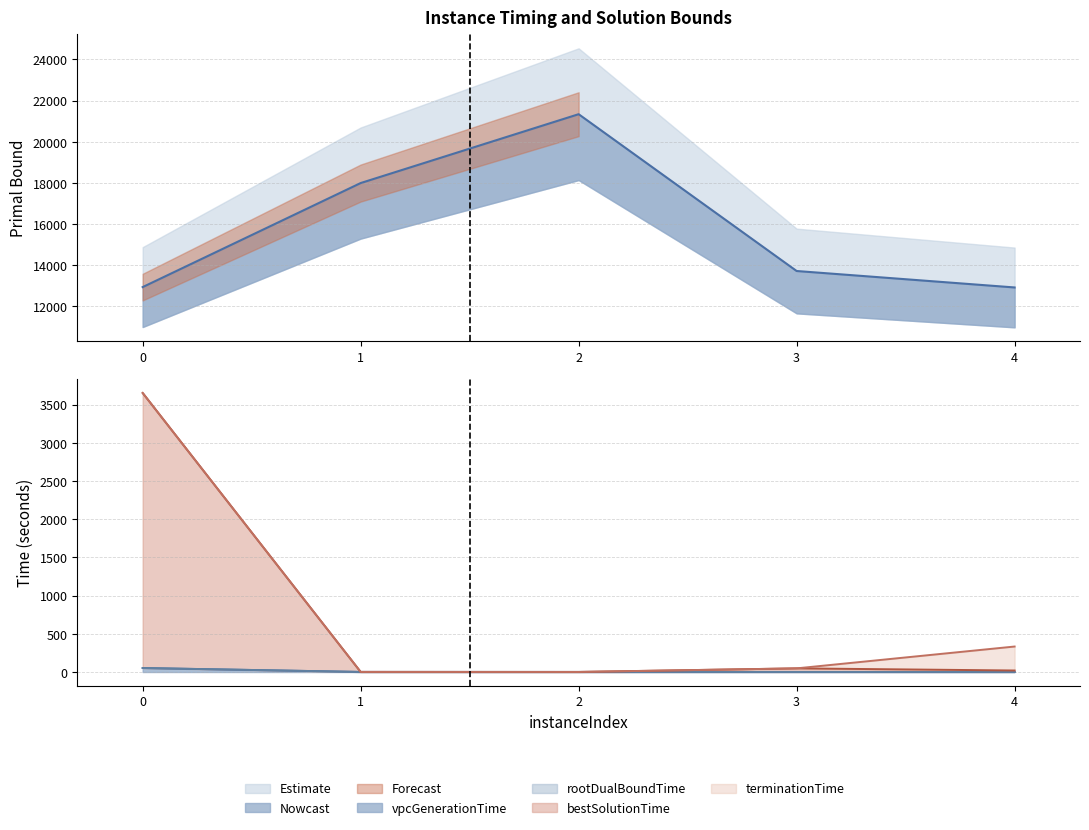

Reading left to right, extract all data points from this chart.

primalBound: 12940.2	17995.3	21340.9	13721.8	12922.2
vpcGenerationTime: 52.3	1.0	0.9	0.7	0.5
rootDualBoundTime: 52.6	1.3	0.9	1.2	0.8
bestSolutionTime: 3652.3	1.4	0.9	47.9	19.9
terminationTime: 3652.3	1.4	0.9	47.9	333.7